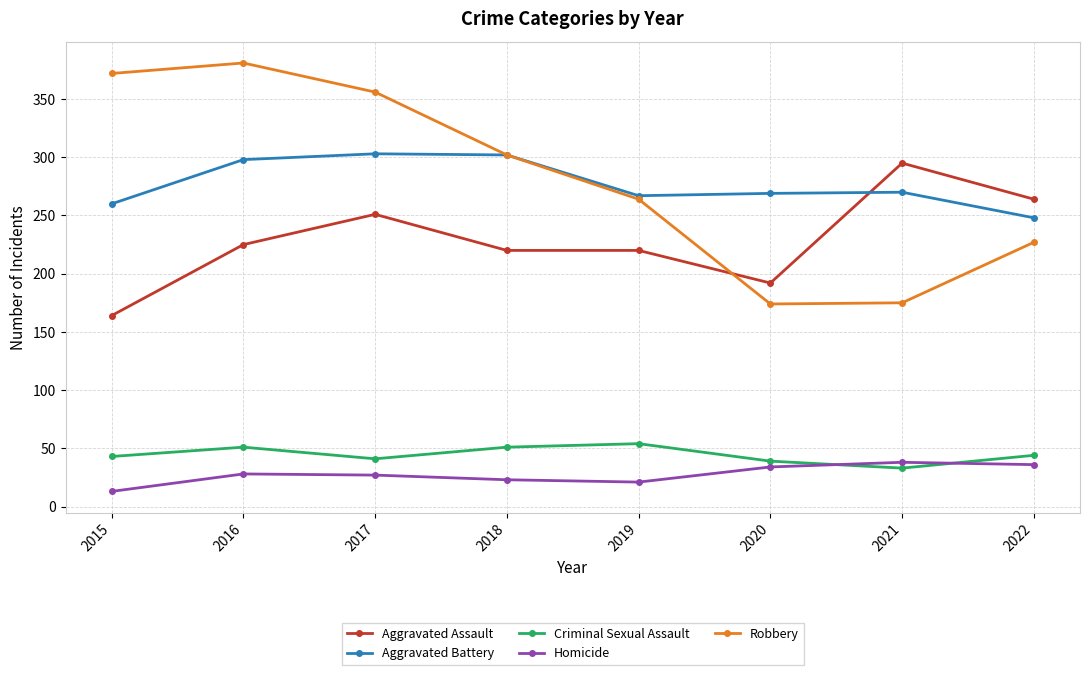

Which series changed the most between 2017 and 2019?

Robbery